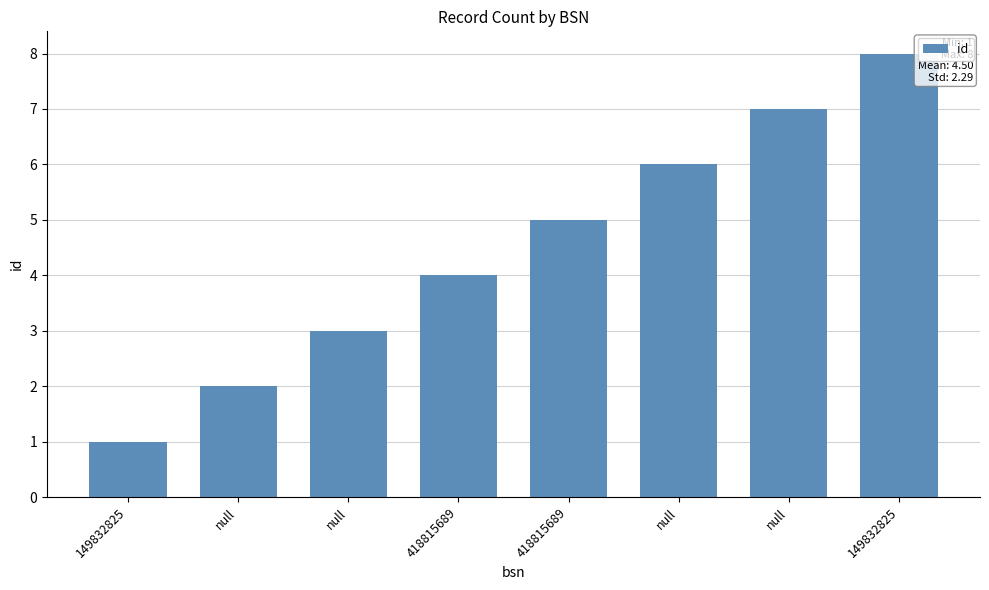

Reading left to right, what are all the values shown in this chart?

149832825=1	null=2	null=3	418815689=4	418815689=5	null=6	null=7	149832825=8